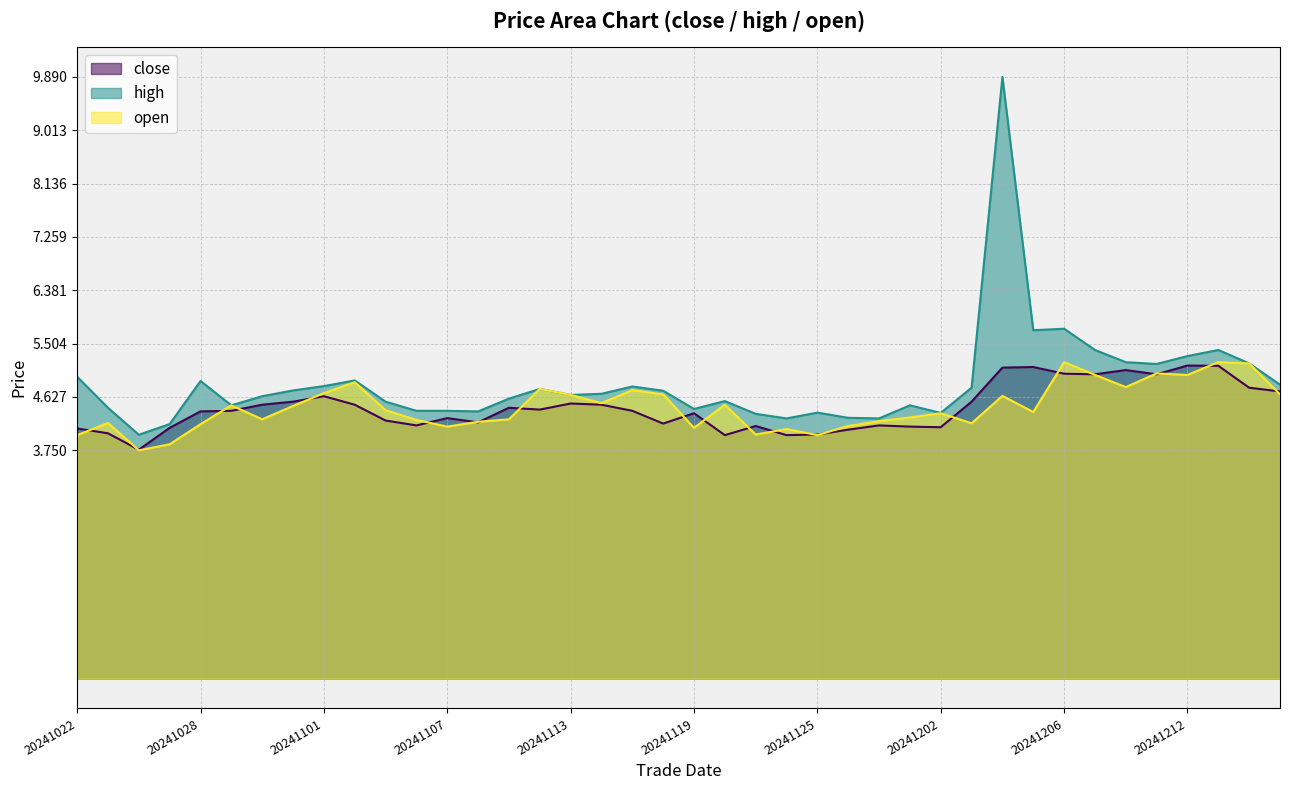

At which label is open closest to 4?

20241022